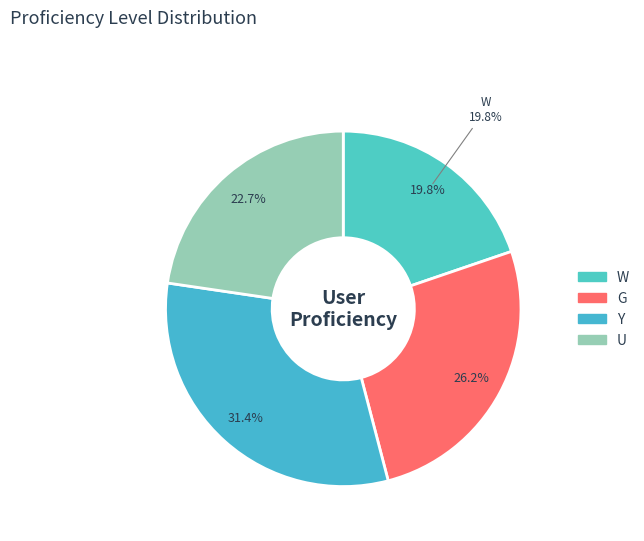

How much of the chart is everything except U?

77.3%